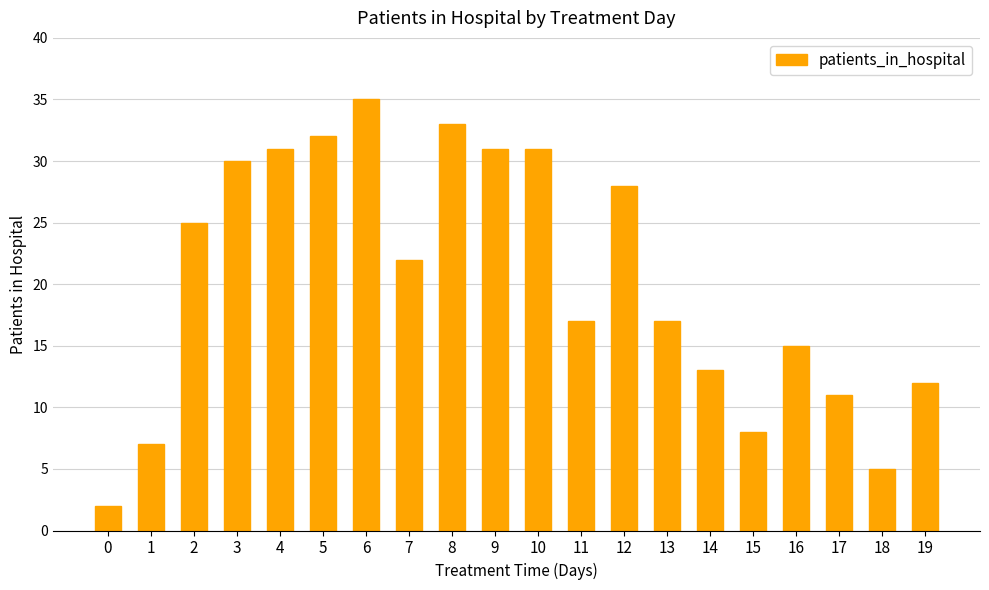

Is it true that the value at 9 is 43?

False